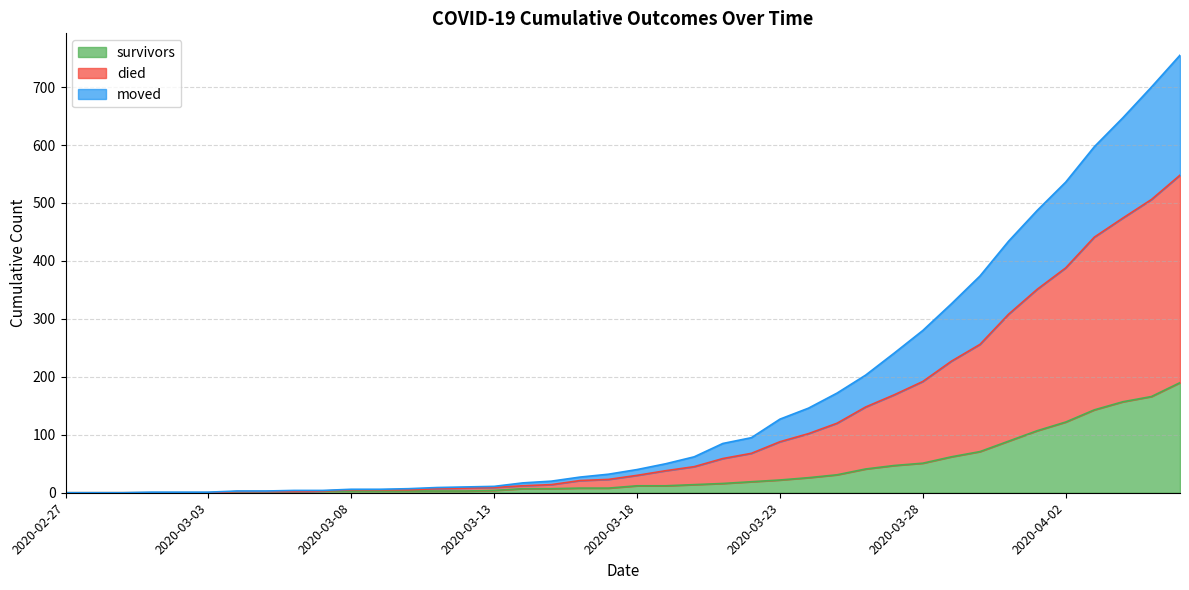

True or false: moved and died intersect in this chart.

False